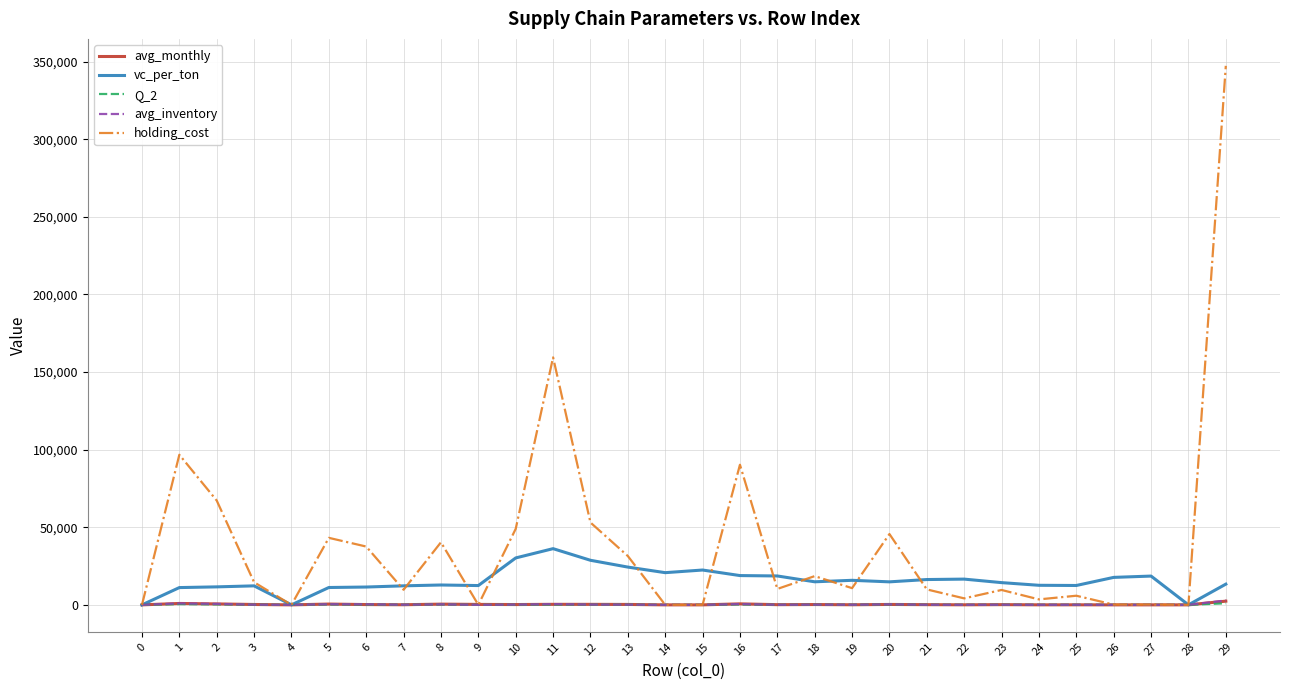

The value of holding_cost at 2 is 115525.3. True or false?

False